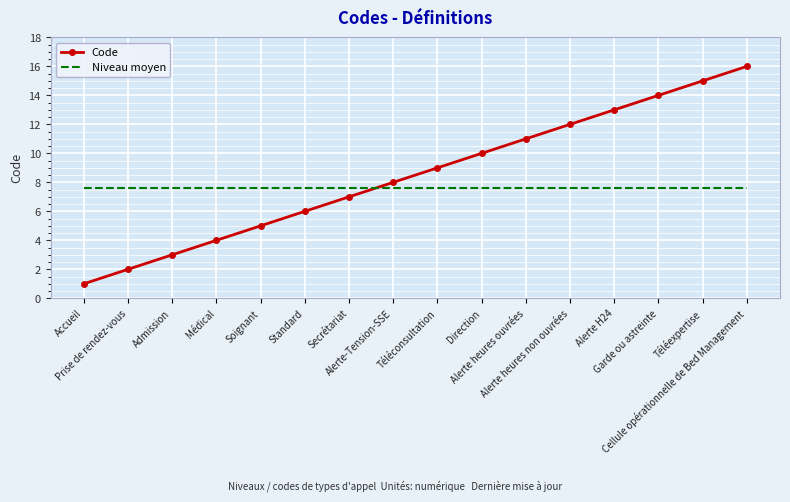

Reading left to right, transcribe all the data shown in this chart.

Code: Accueil=1.0	Prise de rendez-vous=2.0	Admission=3.0	Médical=4.0	Soignant=5.0	Standard=6.0	Secrétariat=7.0	Alerte-Tension-SSE=8.0	Téléconsultation=9.0	Direction=10.0	Alerte heures ouvrées=11.0	Alerte heures non ouvrées=12.0	Alerte H24=13.0	Garde ou astreinte=14.0	Téléexpertise=15.0	Cellule opérationnelle de Bed Management=16.0
Niveau moyen: Accueil=7.6	Prise de rendez-vous=7.6	Admission=7.6	Médical=7.6	Soignant=7.6	Standard=7.6	Secrétariat=7.6	Alerte-Tension-SSE=7.6	Téléconsultation=7.6	Direction=7.6	Alerte heures ouvrées=7.6	Alerte heures non ouvrées=7.6	Alerte H24=7.6	Garde ou astreinte=7.6	Téléexpertise=7.6	Cellule opérationnelle de Bed Management=7.6